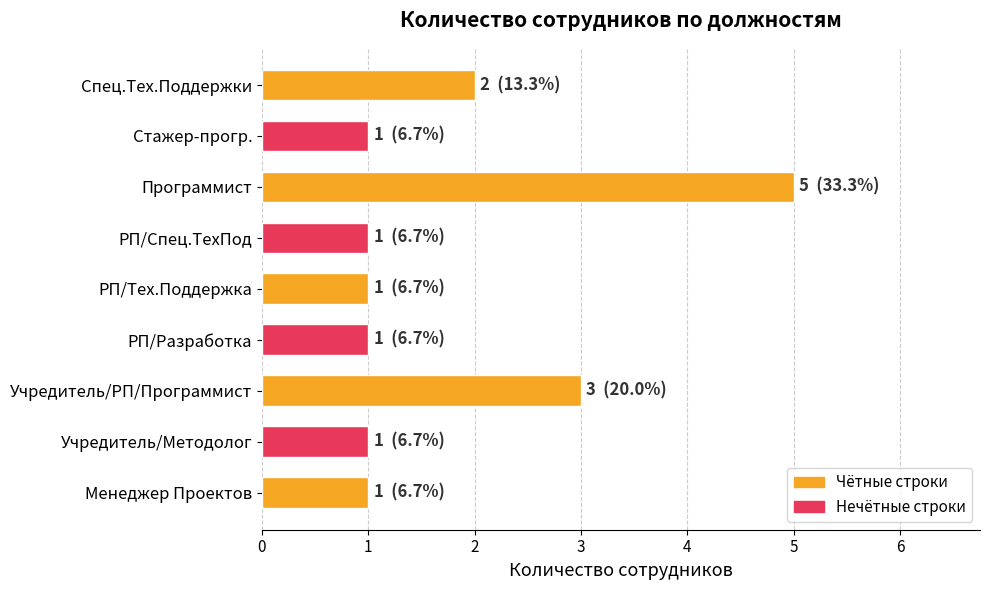

Reading bottom to top, list all the values displayed in this chart.

1	1	3	1	1	1	5	1	2